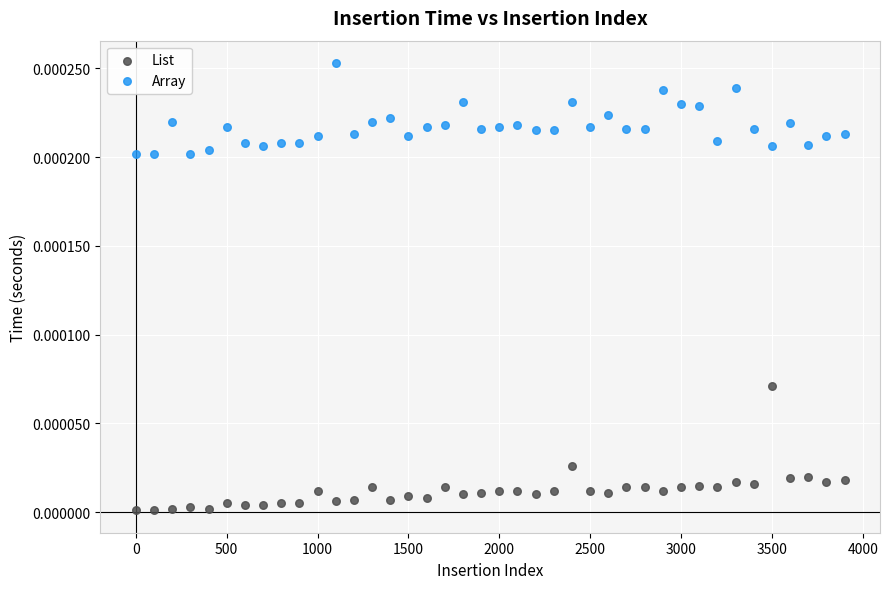

Which series reaches the minimum Y coordinate?

List